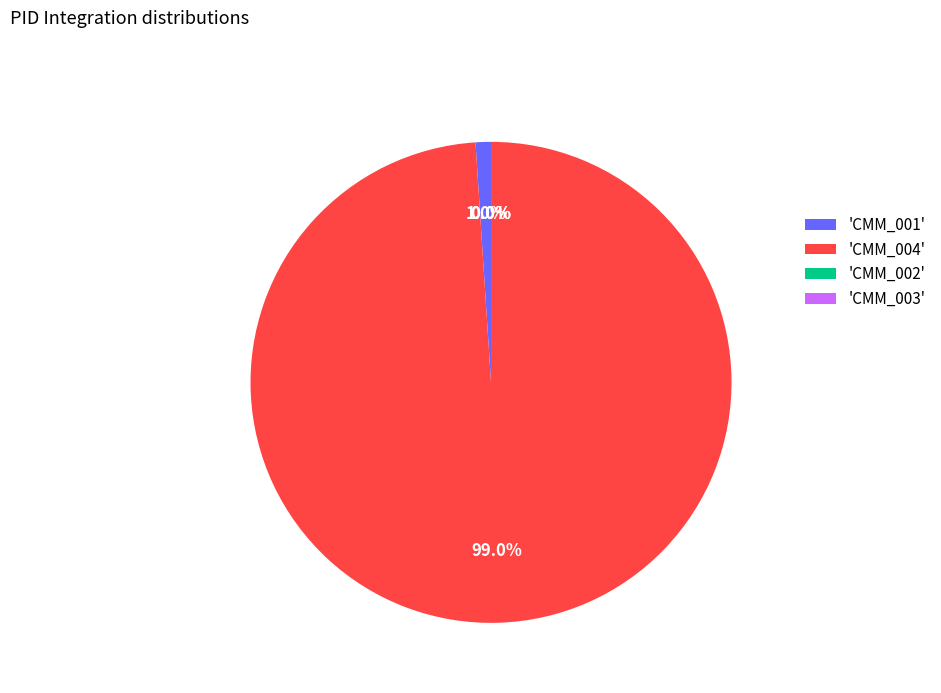

What percentage is NOT represented by 'CMM_004'?

1.0%